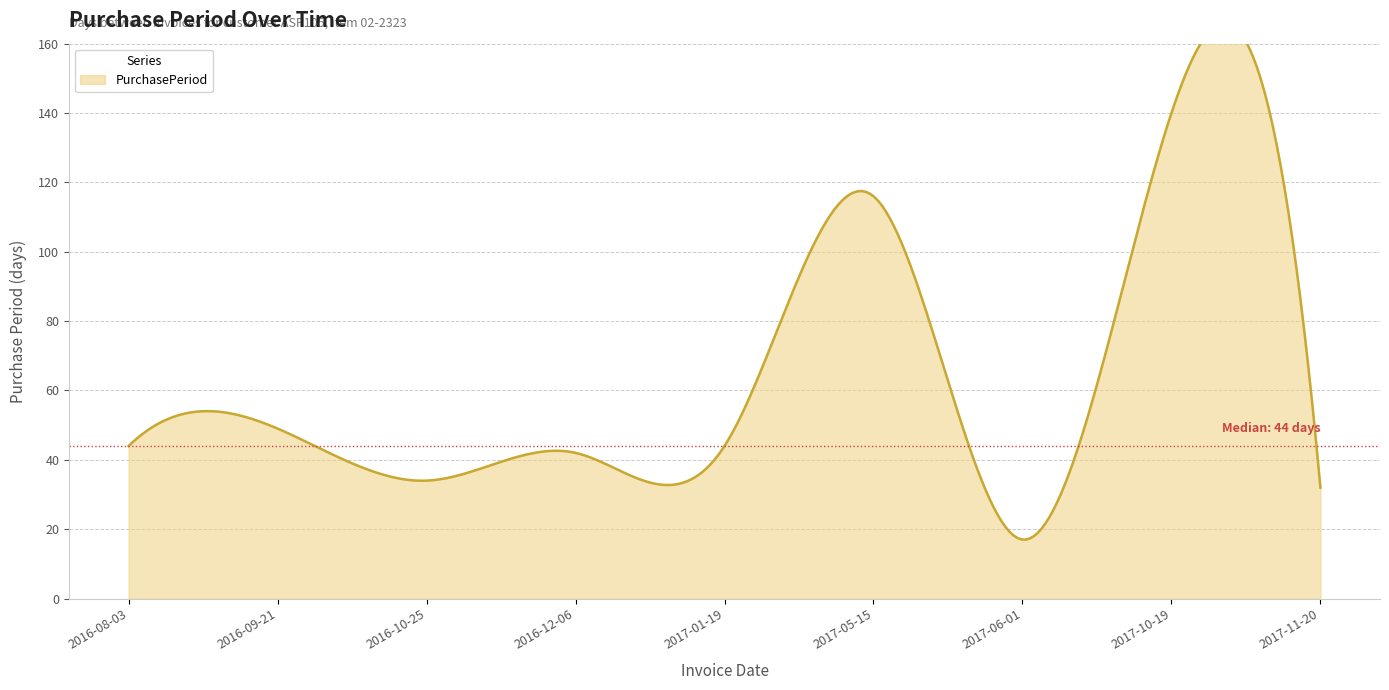

Rank the categories by value from highest to lowest.

2017-10-19, 2017-05-15, 2016-09-21, 2016-08-03, 2017-01-19, 2016-12-06, 2016-10-25, 2017-11-20, 2017-06-01